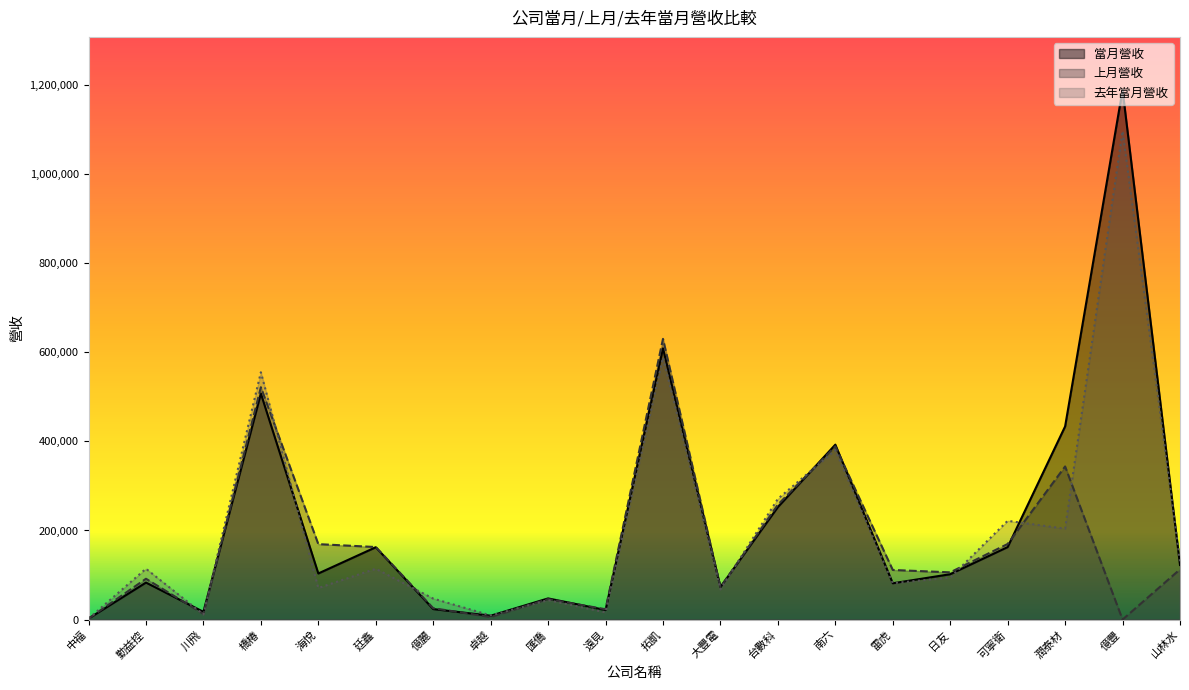

Read the 去年當月營收 value at 億豐, to the nearest 10.

1096940